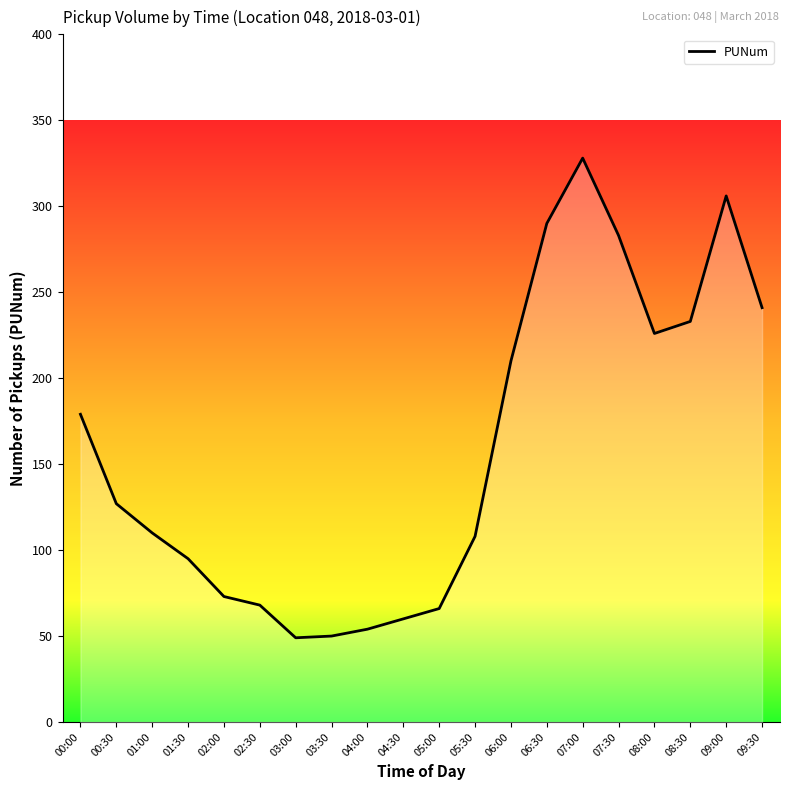

The value at 00:00 is 43. True or false?

False